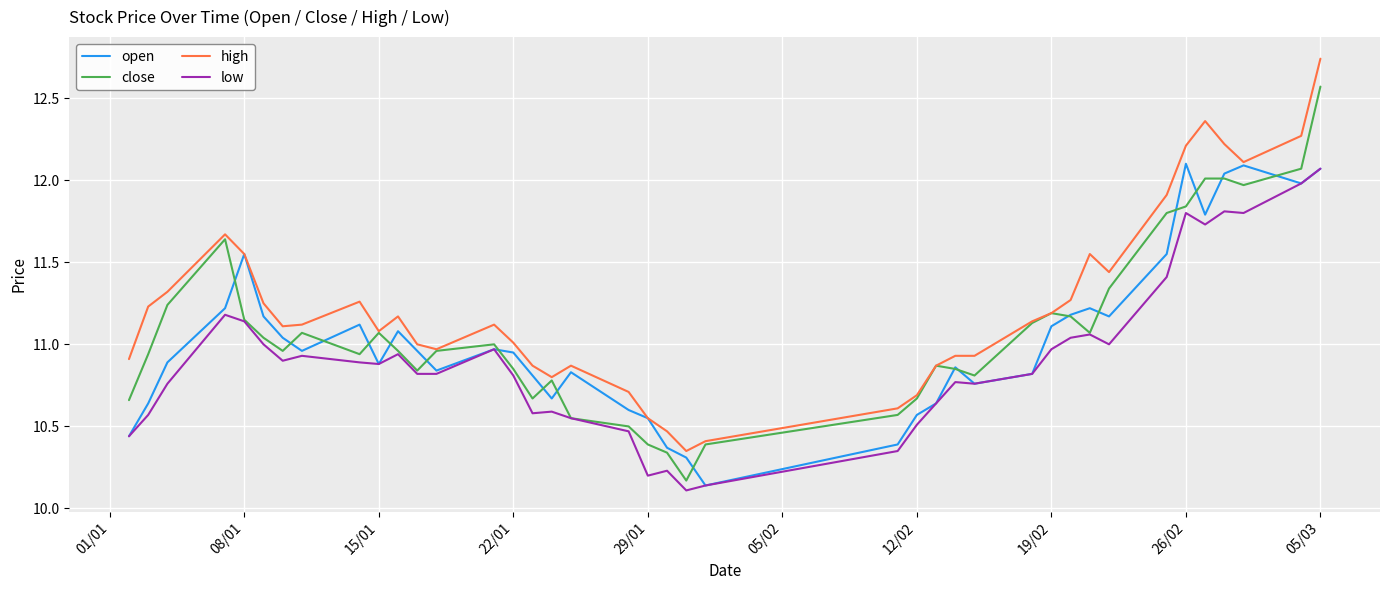

True or false: high and low intersect in this chart.

False